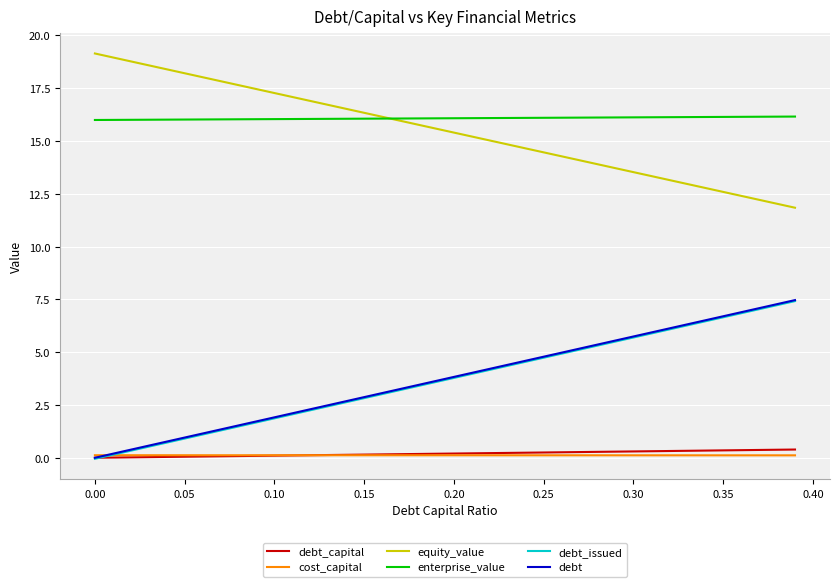

What is the greatest value displayed?

19.1